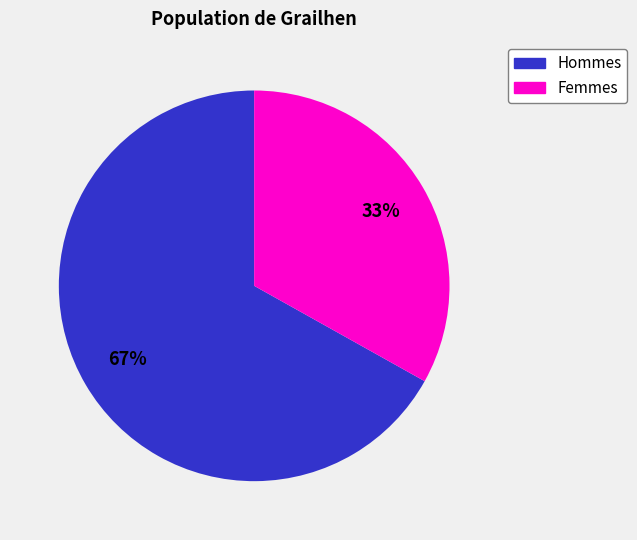

Is there any slice that represents more than half of the pie?

Yes